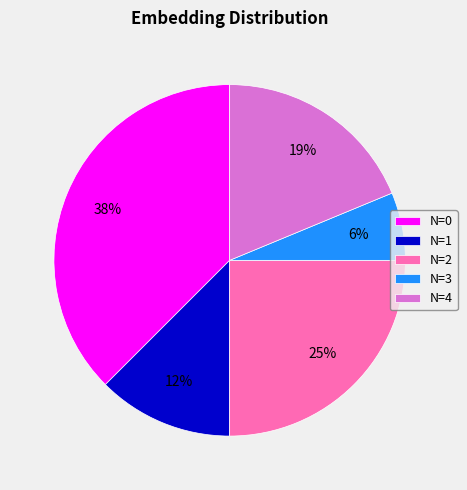

Is the sum of N=2 and N=3 greater than half?

No